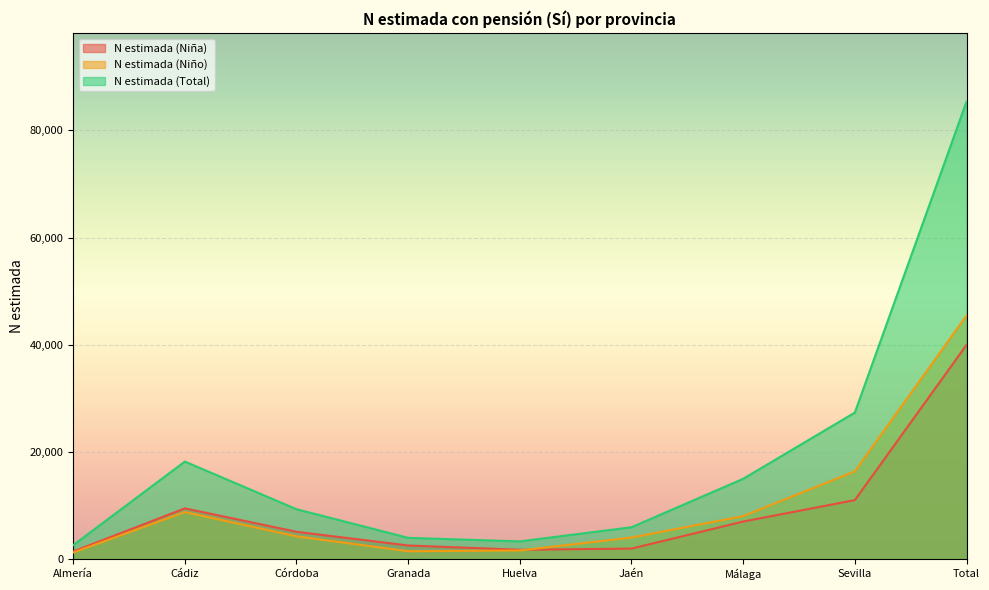

Where is the first local maximum for N estimada (Niño)?

Cádiz